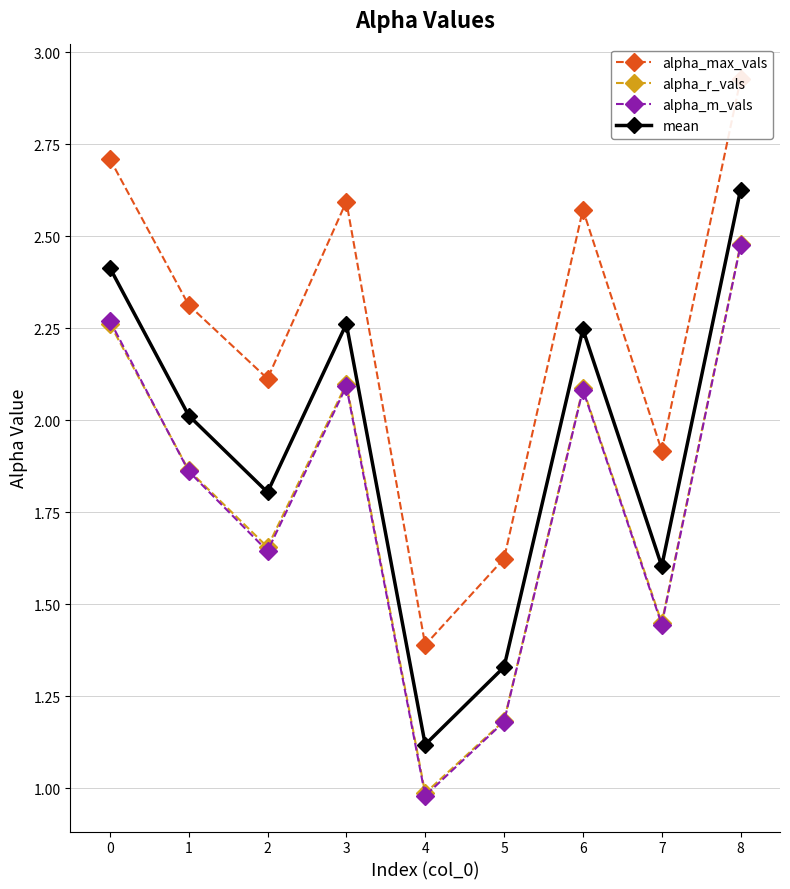

At which category does alpha_max_vals reach its first local peak?

3